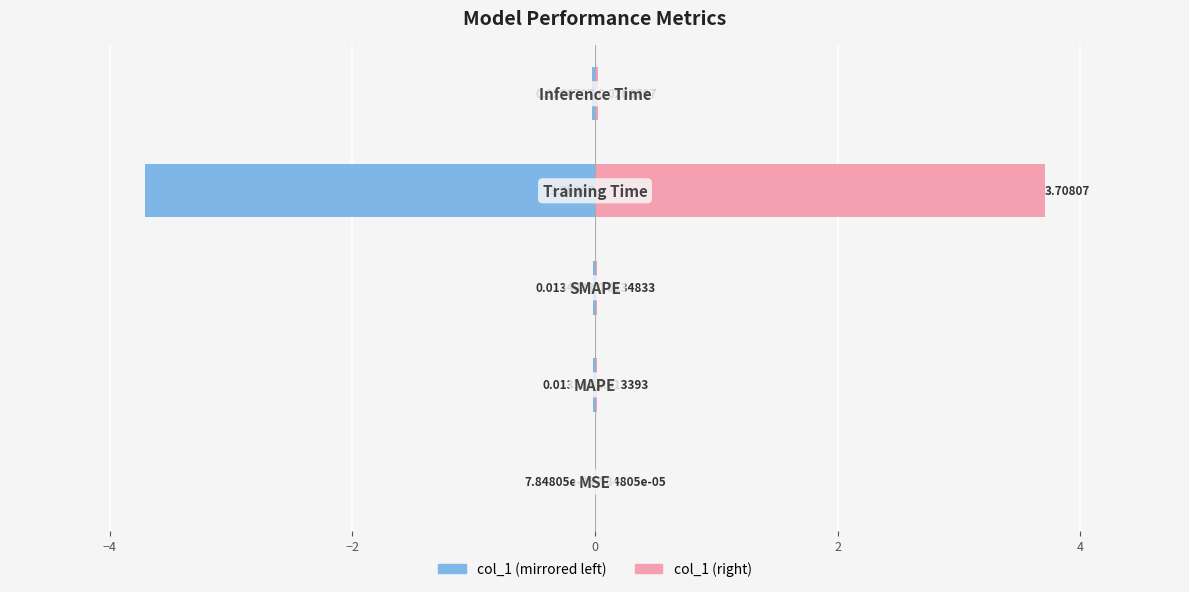

What is the difference between the maximum and minimum values in the col_1 (left) series?

3.7